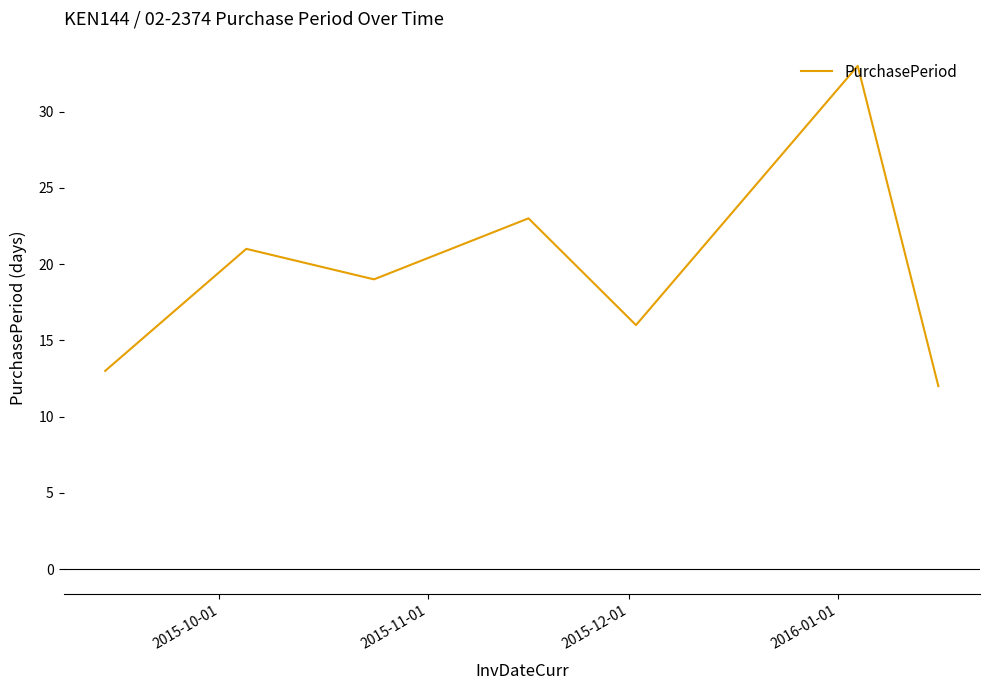

How many interior local valleys (lower than both neighbors) does the data have?

2